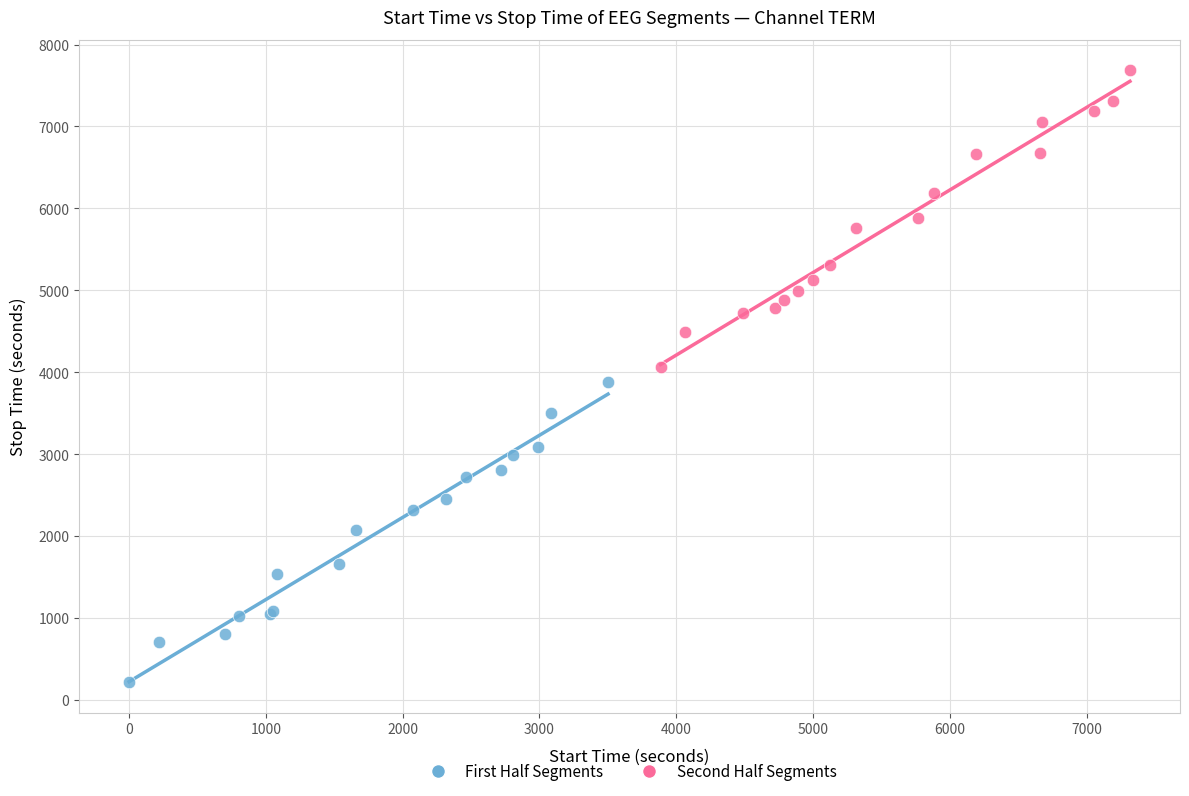

Which series has the largest Y range (max minus min)?

First Half Segments